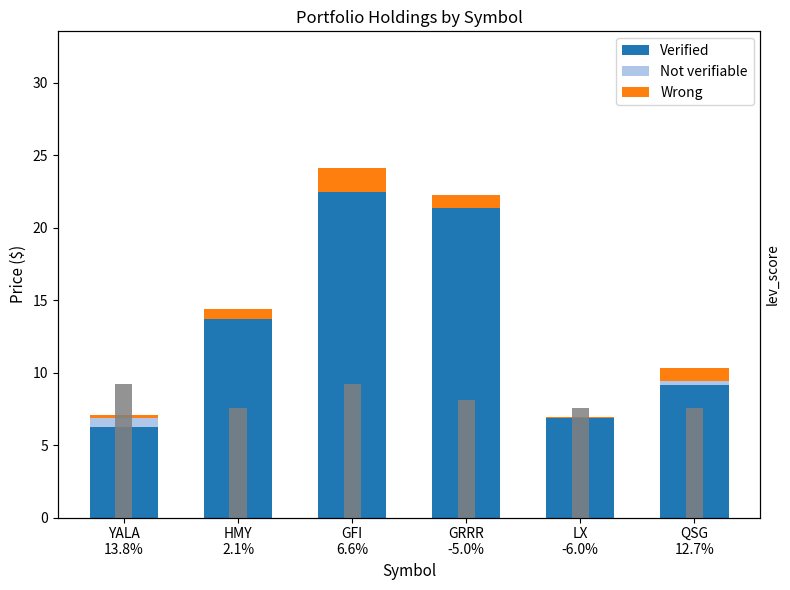

What is the value of the price_buy (Verified) bar at the 6th from the left?

9.1